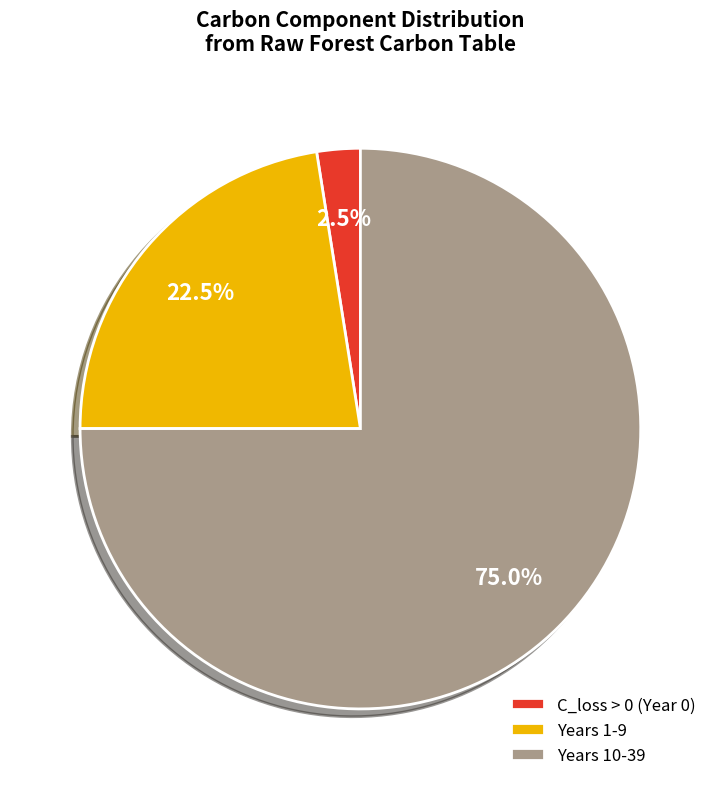

Does any single category account for the majority?

Yes